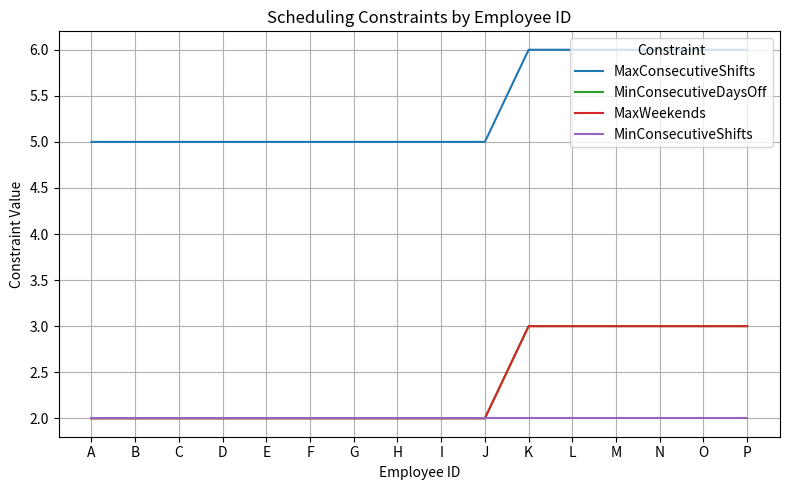

Reading right to left, extract all data points from this chart.

MaxConsecutiveShifts: 6	6	6	6	6	6	5	5	5	5	5	5	5	5	5	5
MinConsecutiveDaysOff: 3	3	3	3	3	3	2	2	2	2	2	2	2	2	2	2
MaxWeekends: 3	3	3	3	3	3	2	2	2	2	2	2	2	2	2	2
MinConsecutiveShifts: 2	2	2	2	2	2	2	2	2	2	2	2	2	2	2	2